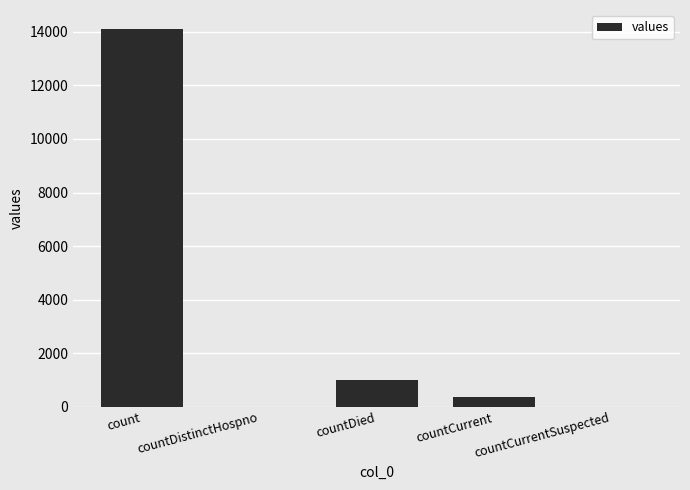

Are the bars horizontal?

No